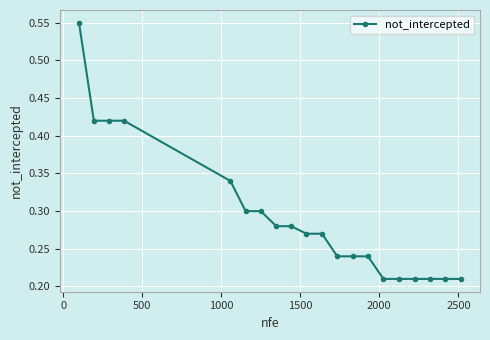

How many values are between 0 and 1?

20